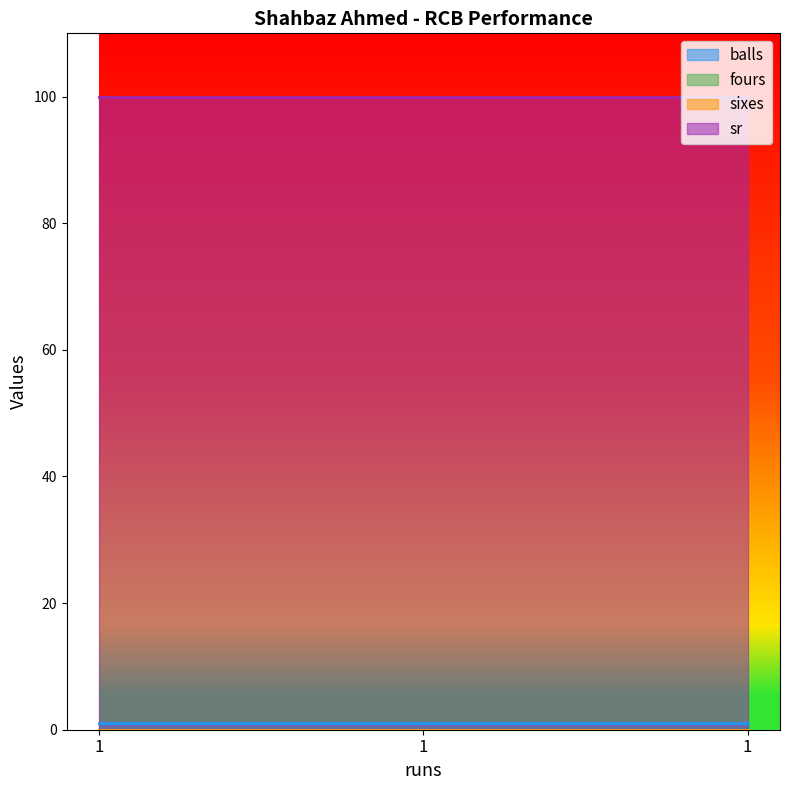

What are all the series names shown in the legend?

balls, fours, sixes, sr